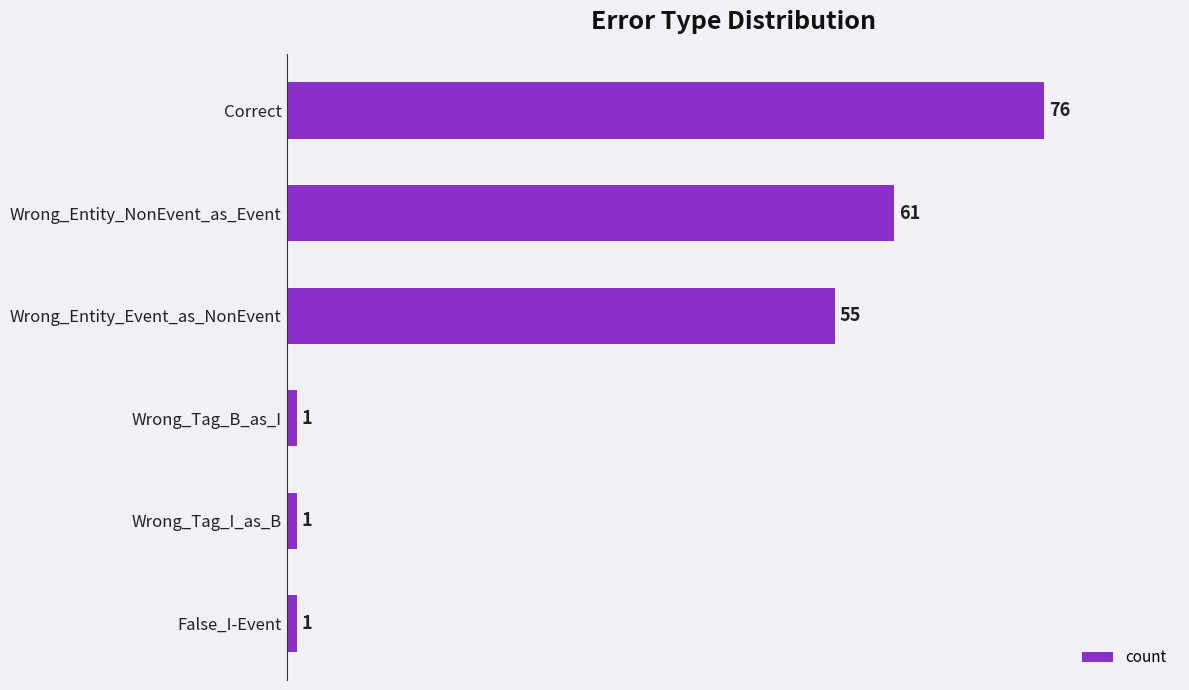

What is the difference between the maximum and second lowest values?

75